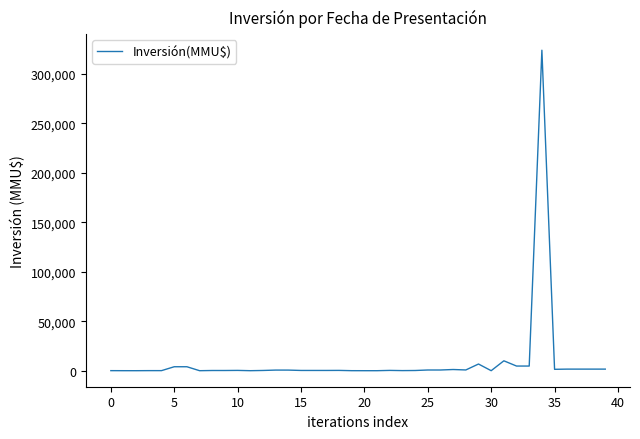

What is the difference between the maximum and minimum values?

324020